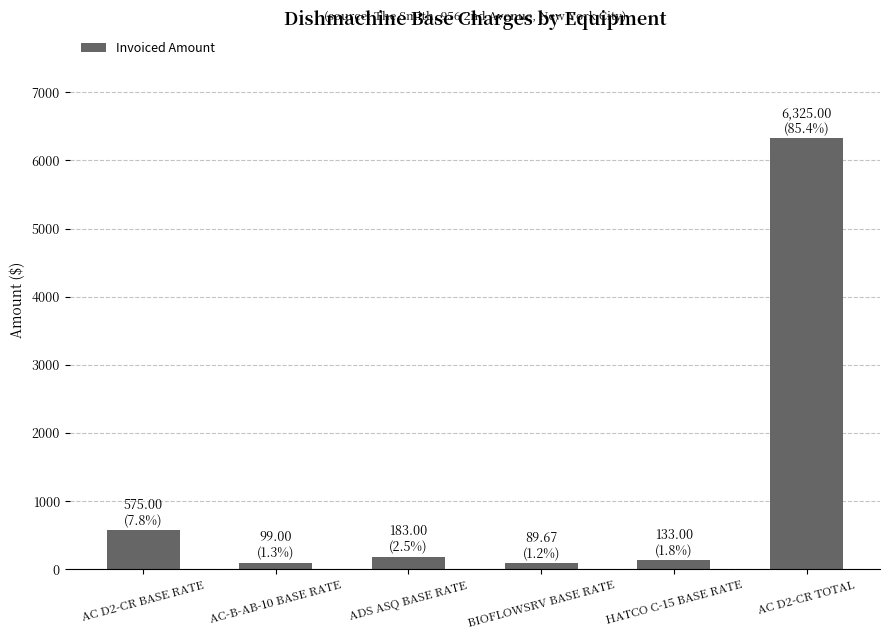

Count the number of data series in this chart.

1